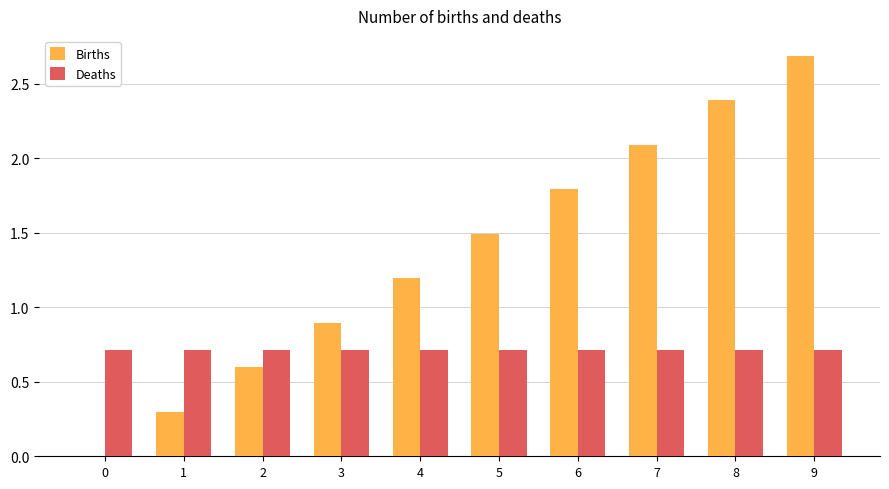

The Births series shows 2.7 at 5. True or false?

False